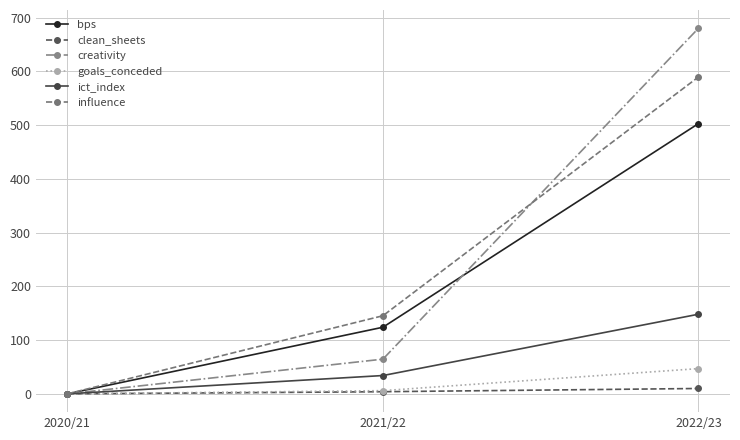

At 2022/23, list the series in order from smallest to largest.

clean_sheets, goals_conceded, ict_index, bps, influence, creativity